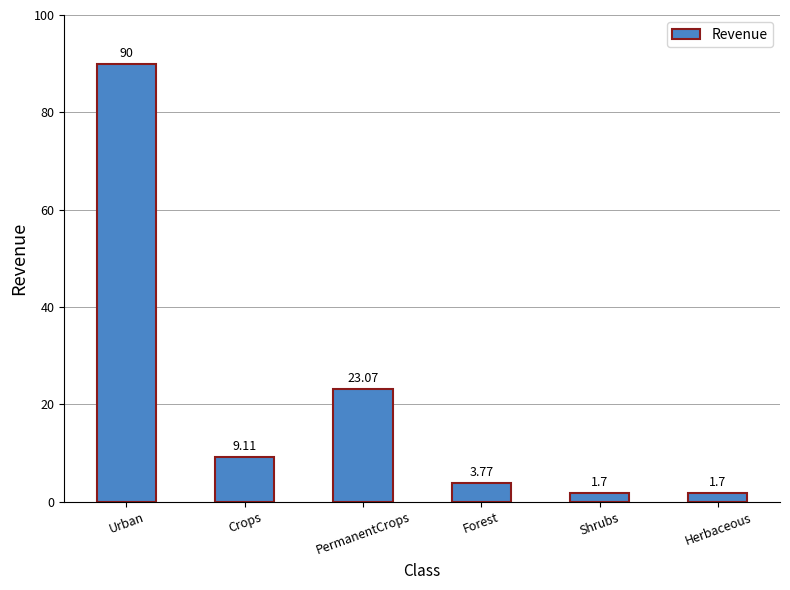

How many distinct data groups are displayed?

1